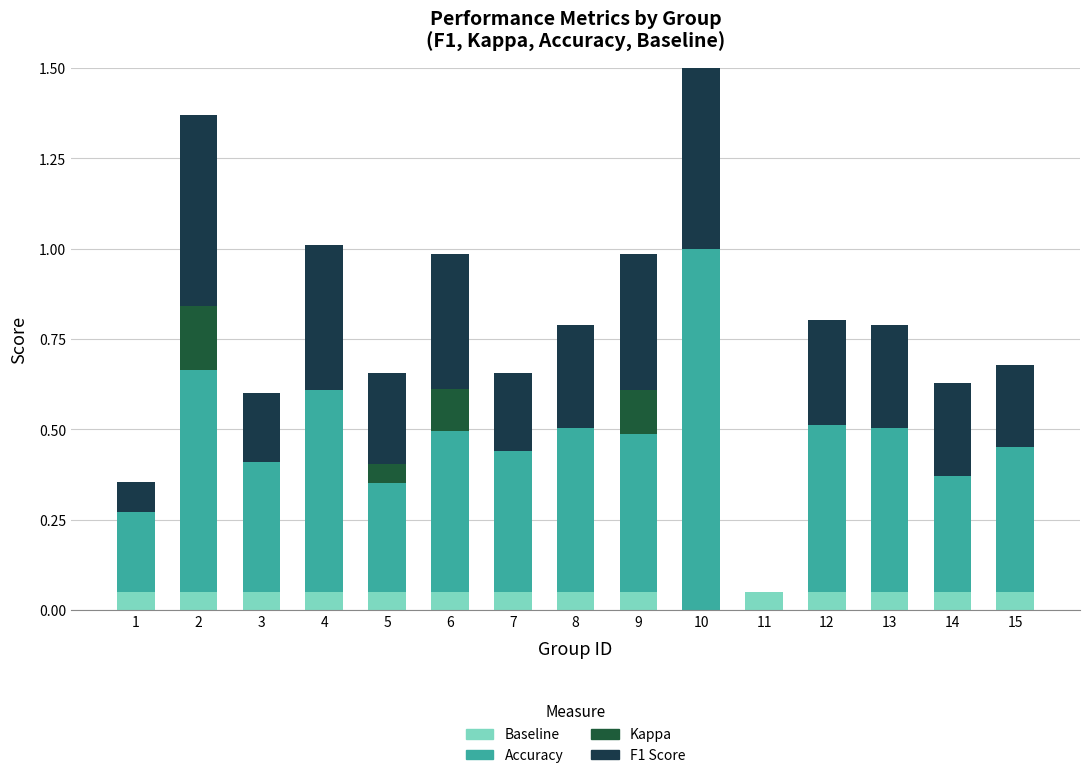

What is the maximum value shown in the chart?

1.0